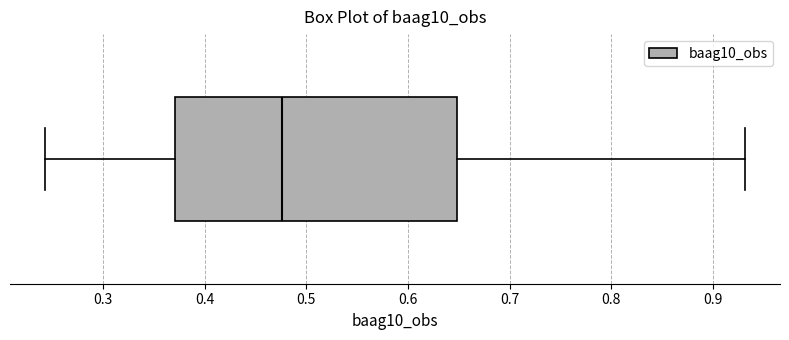

Where does the median line of the box sit on the x-axis? The values are not printed on the chart, so give them approximately, as read against the axis.

0.48